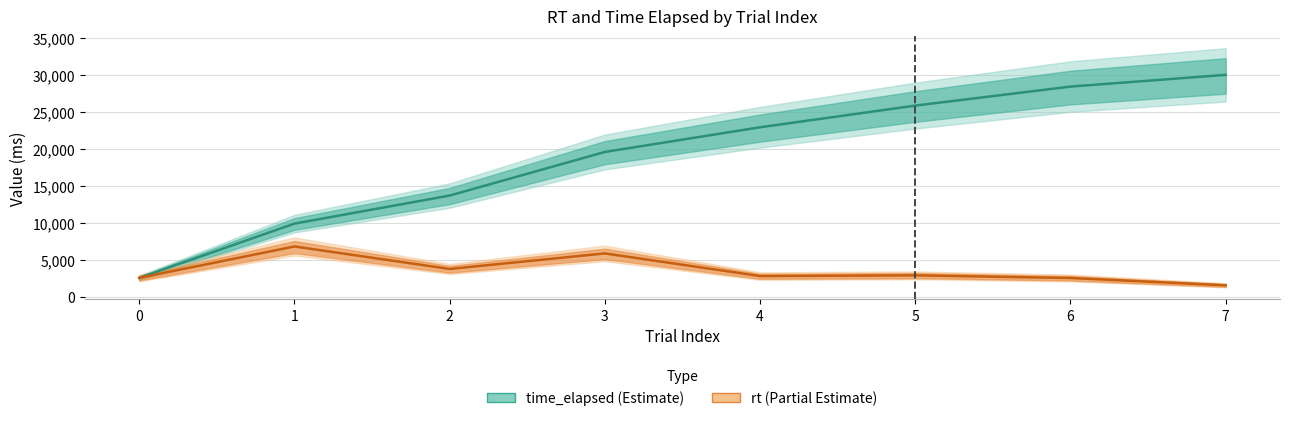

Is it true that rt equals 2586.9 at 0?

True